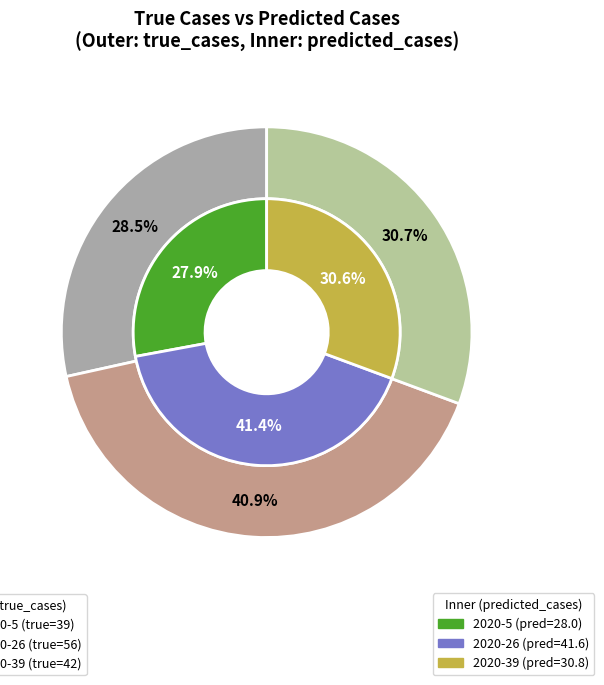

To the nearest percent, what percentage of the pie is 2020-26?

41%